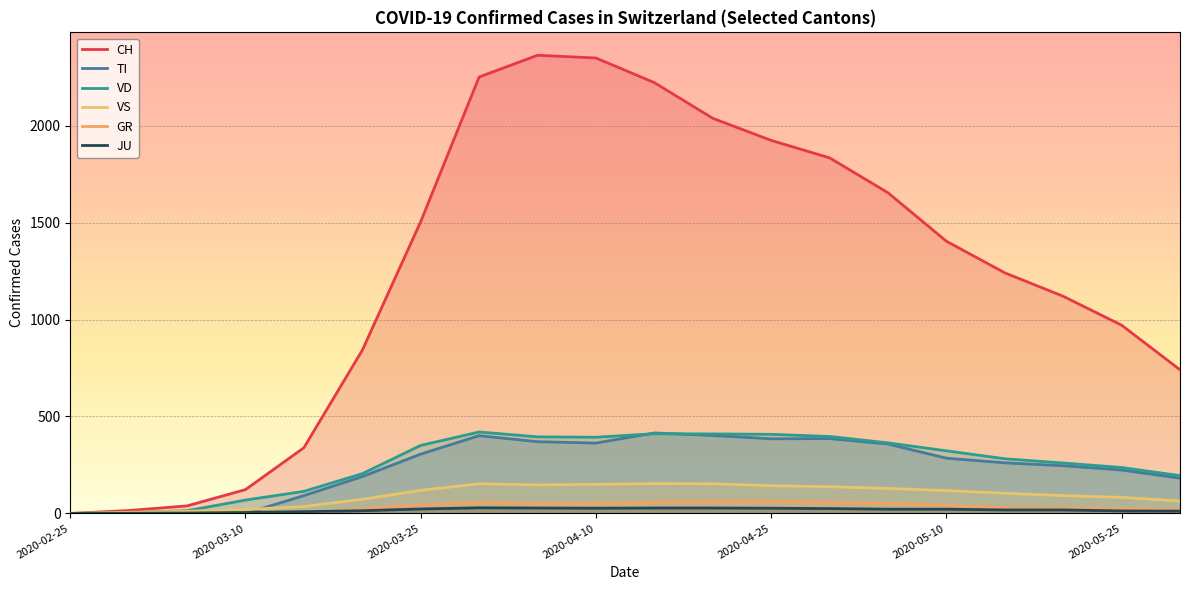

Read the CH value at 2020-05-15, to the nearest 10.

1240